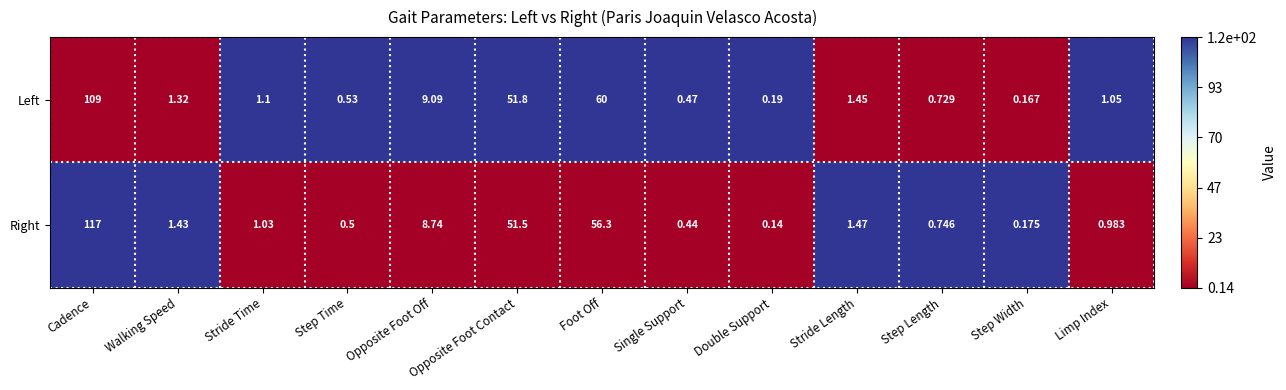

Which series has the largest range (max minus min)?

Right